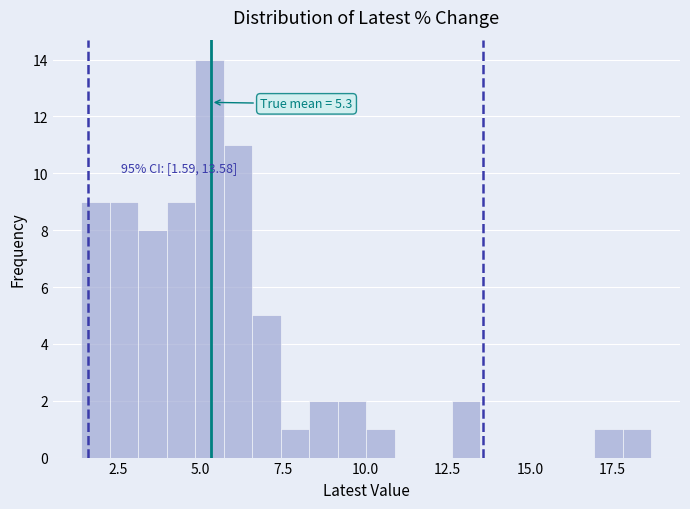

Read against the x-axis, roughly where is the centre of the tallest bar?

5.5